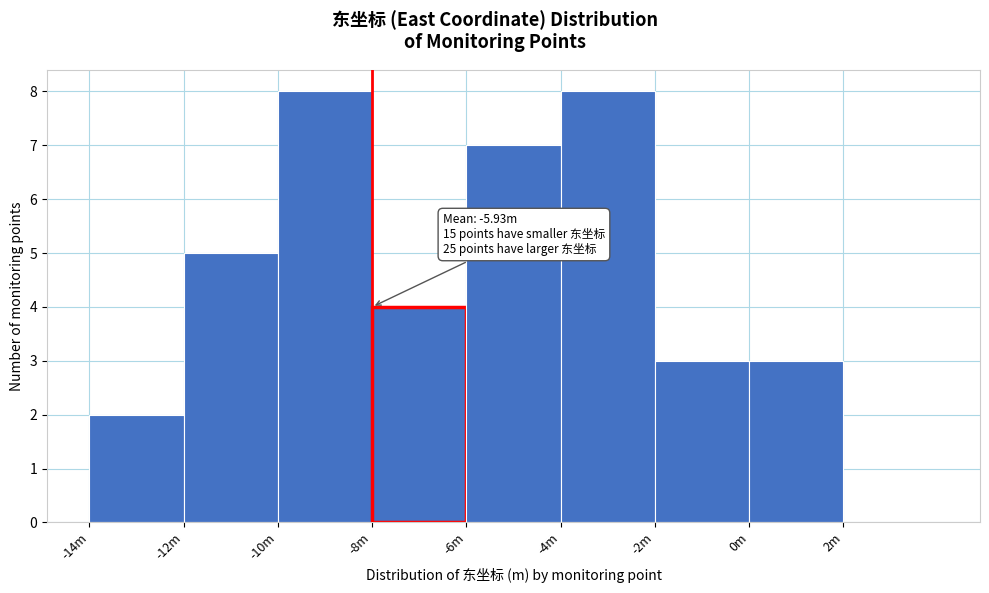

Reading left to right, extract all data points from this chart.

-14m=2	-12m=5	-10m=8	-8m=4	-6m=7	-4m=8	-2m=3	0m=3	2m=0